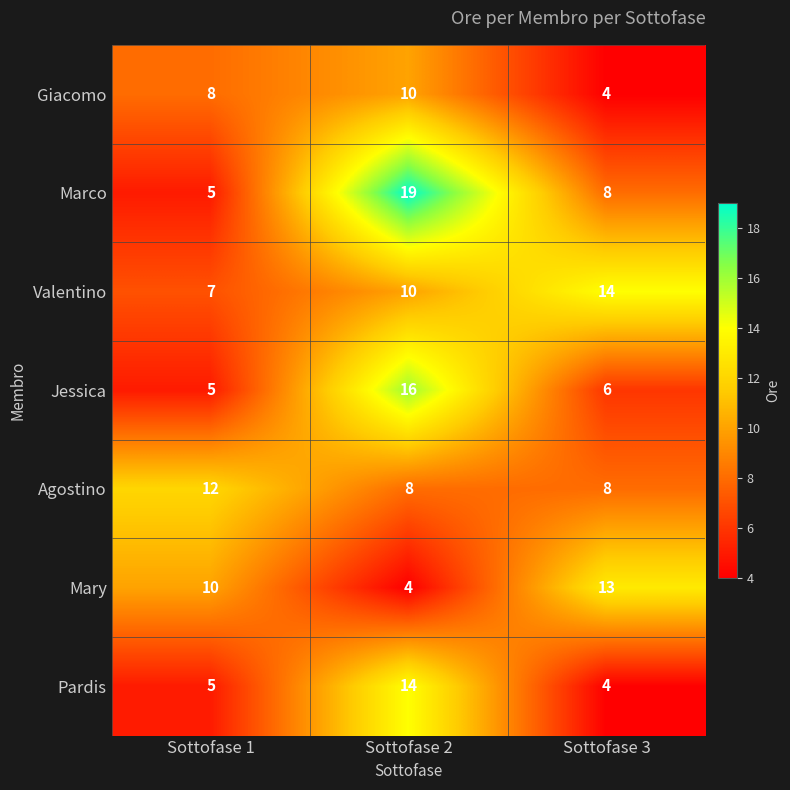

Which series has the largest range (max minus min)?

Marco